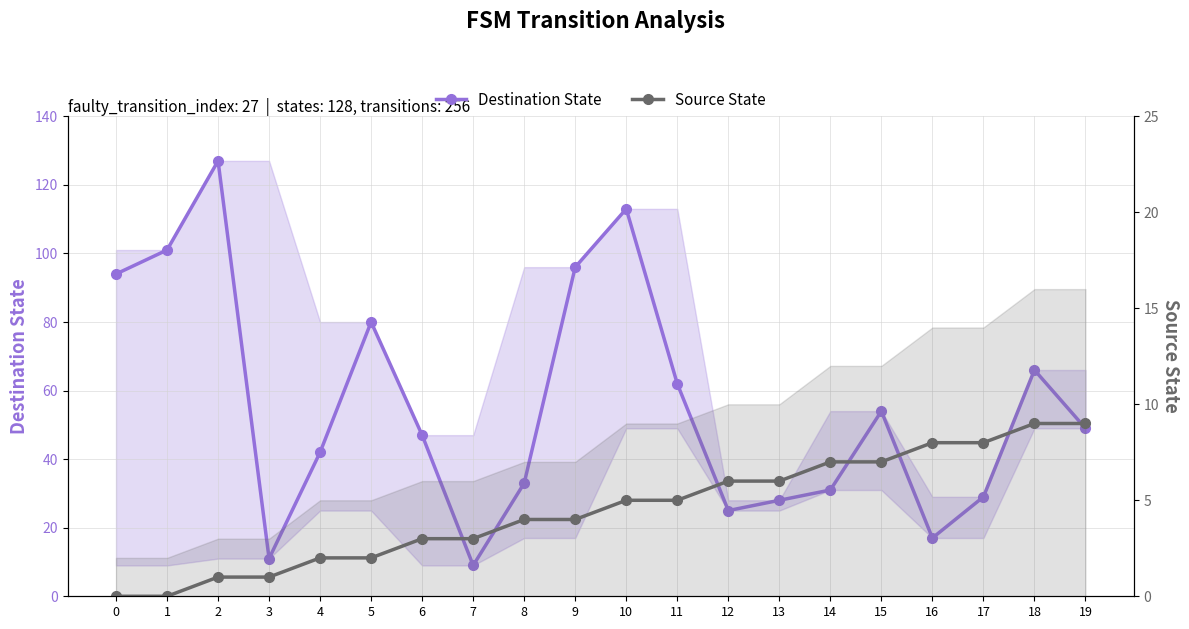

List the series in order of their peak value, lowest first.

Source State, Destination State